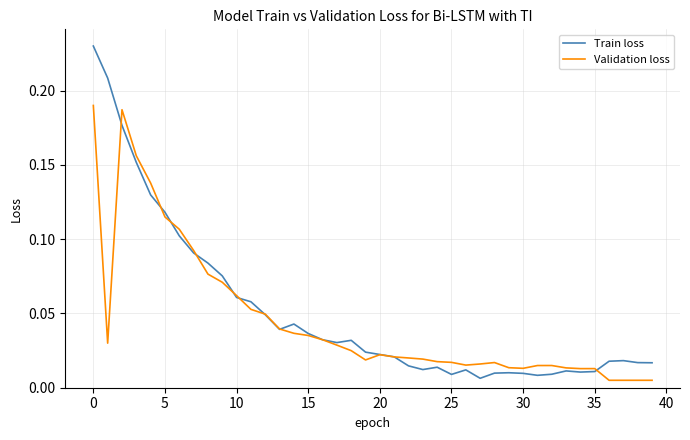

Which series has the largest range (max minus min)?

Train loss